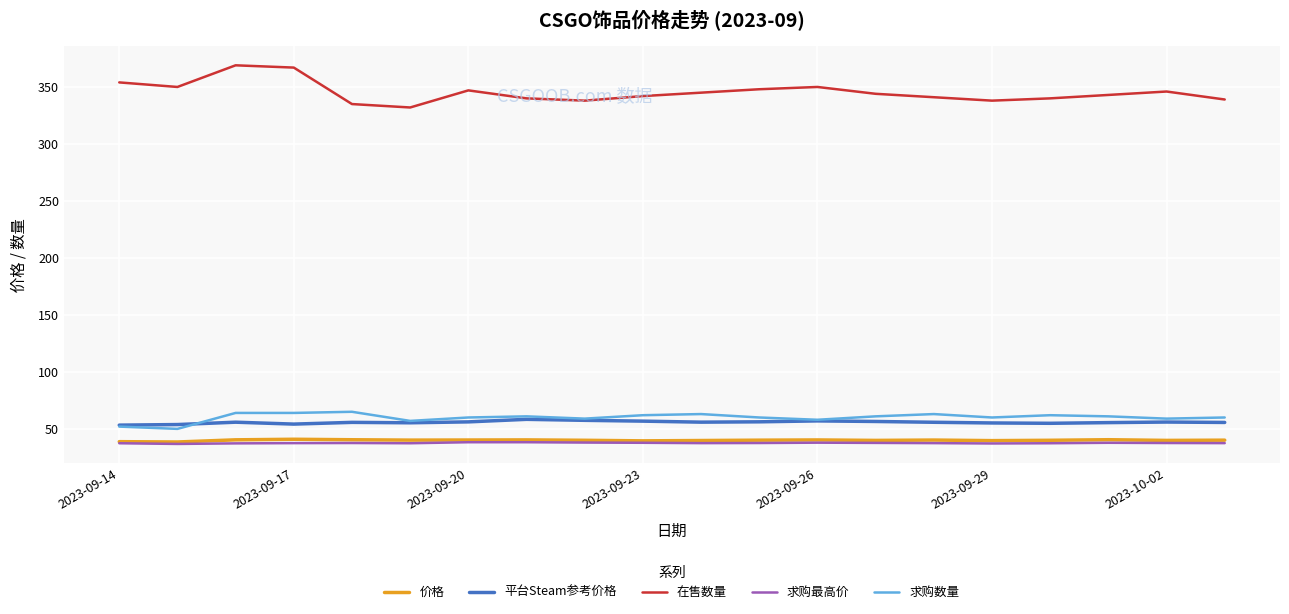

Which series has the largest total across all categories?

在售数量